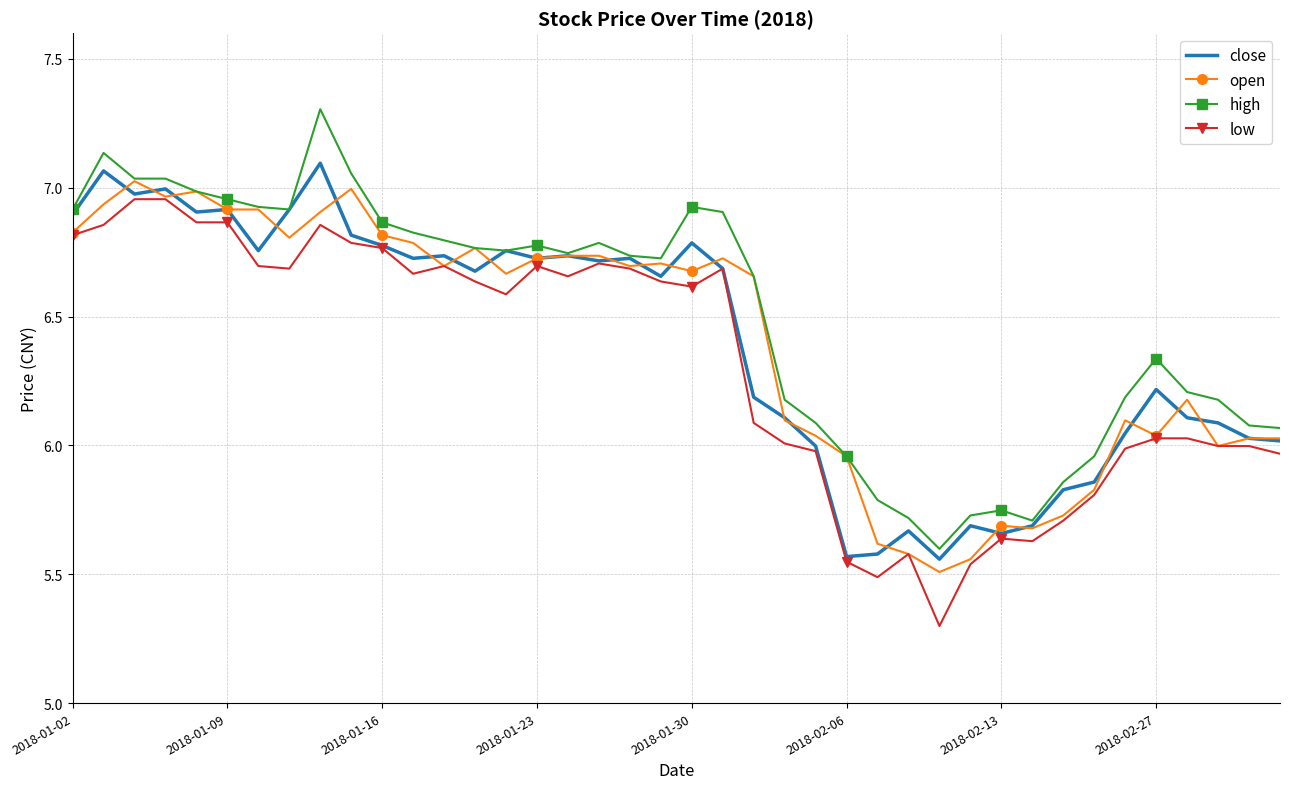

What is the highest value of the high series?

7.3